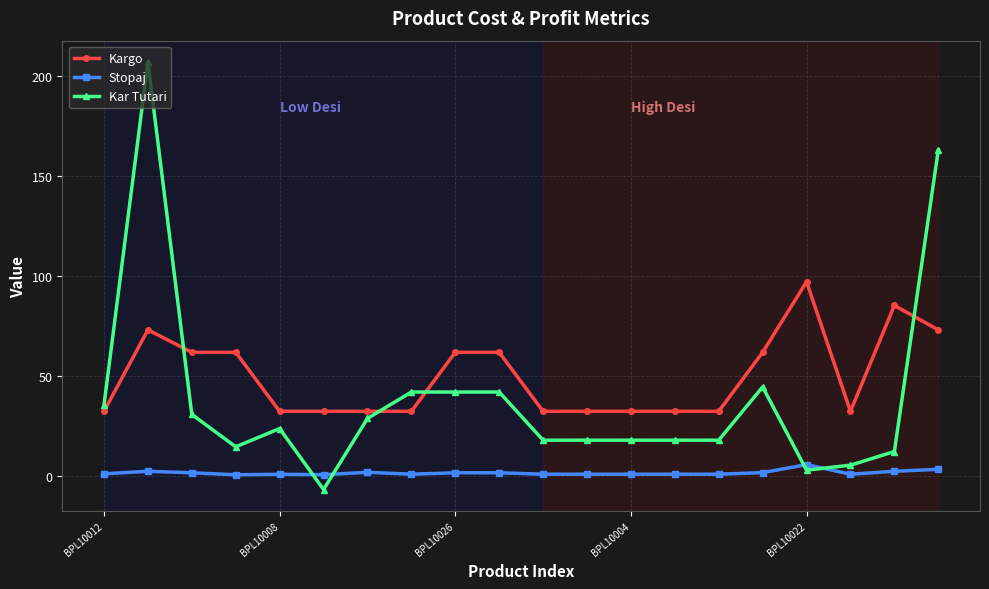

Rank the series by their maximum value, from lowest to highest.

Stopaj, Kargo, Kar Tutari